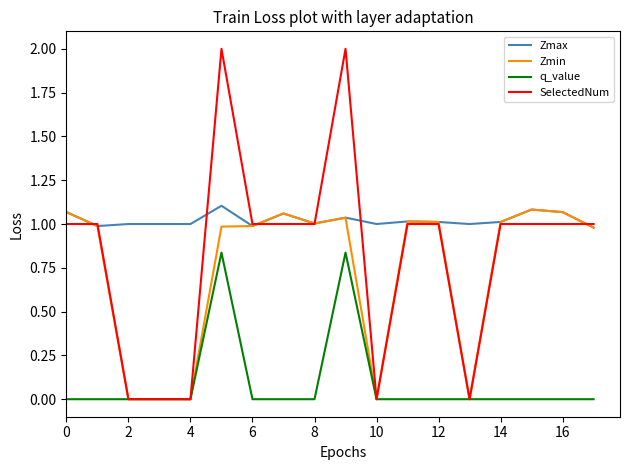

List the series in order of their peak value, lowest first.

q_value, Zmin, Zmax, SelectedNum